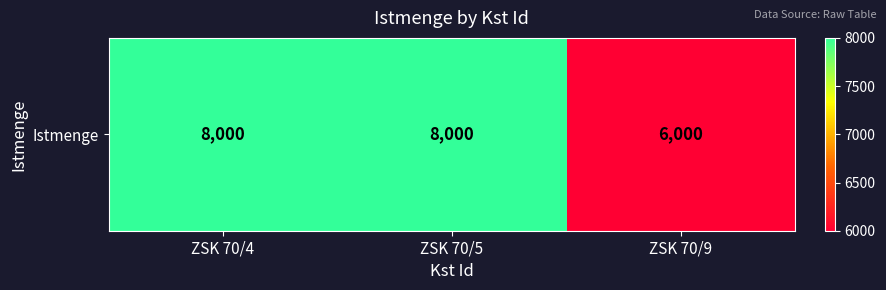

What is the ratio of the value at ZSK 70/4 to the value at ZSK 70/5?

1.0